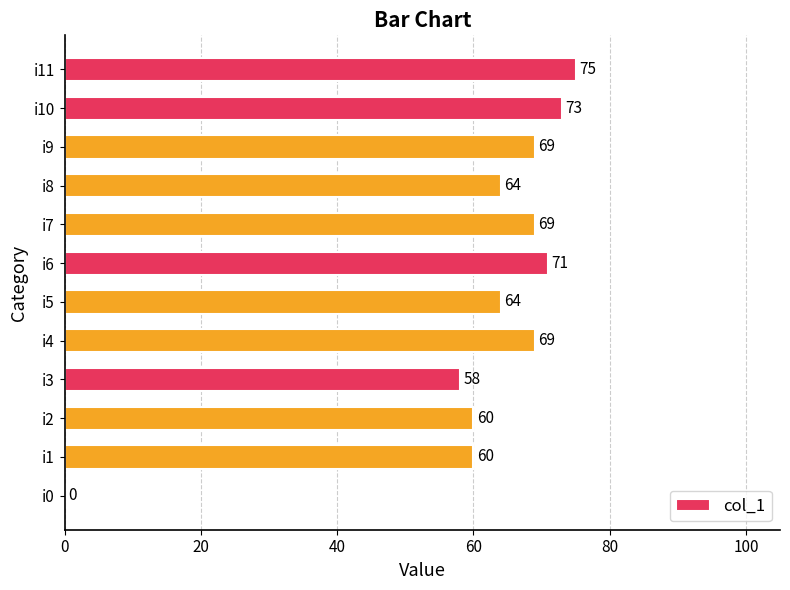

Reading bottom to top, transcribe all the data shown in this chart.

i0=0	i1=60	i2=60	i3=58	i4=69	i5=64	i6=71	i7=69	i8=64	i9=69	i10=73	i11=75